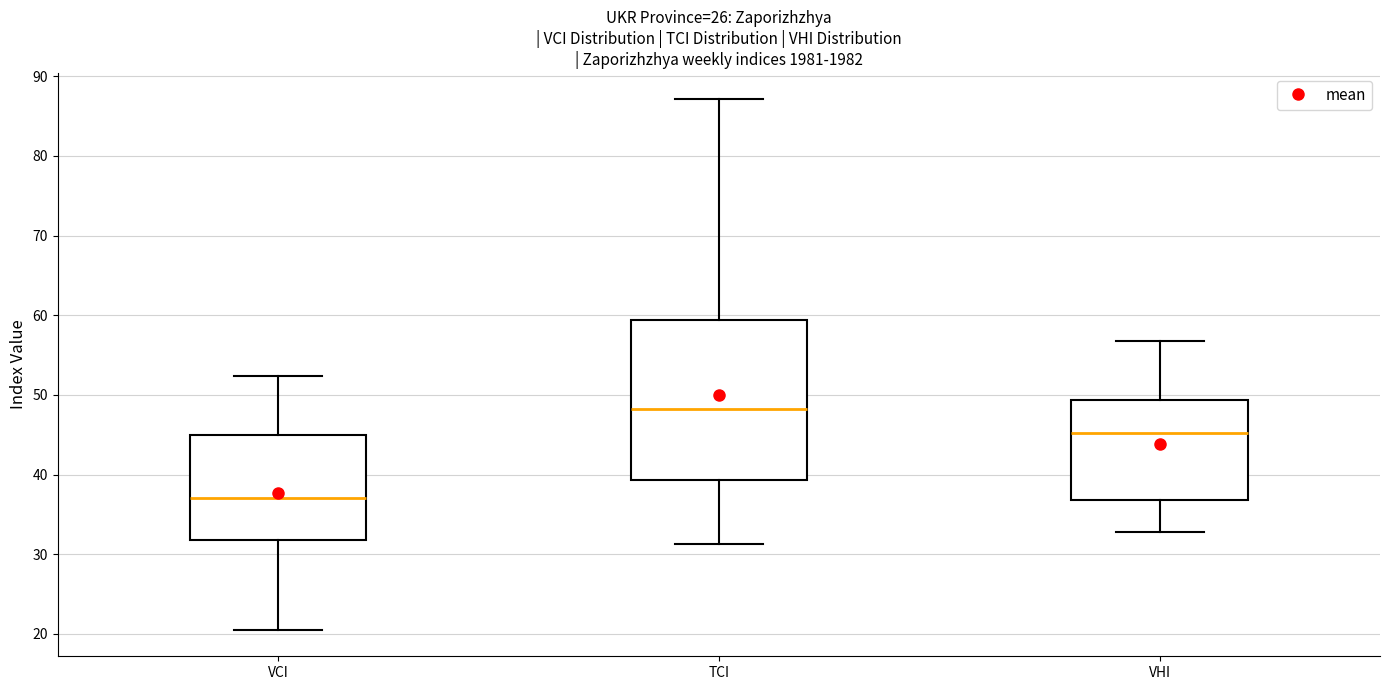

Which box's median line is the highest?

TCI